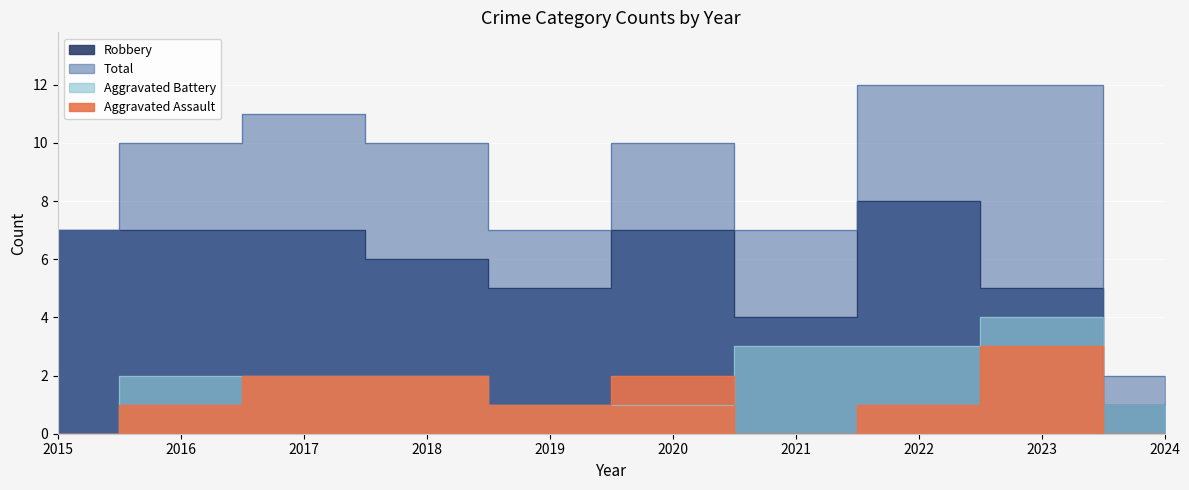

Which series has the largest range (max minus min)?

Total